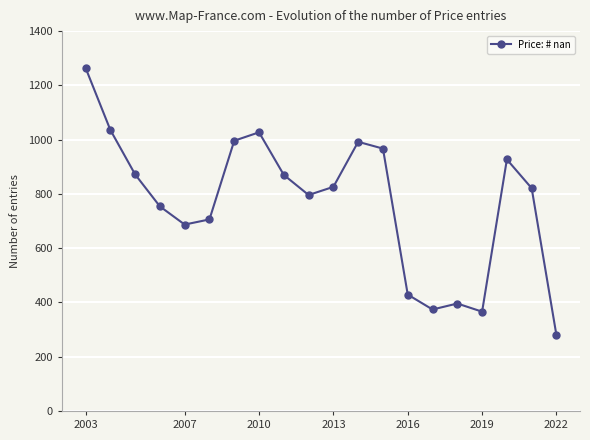

Count the number of categories in the chart.

20